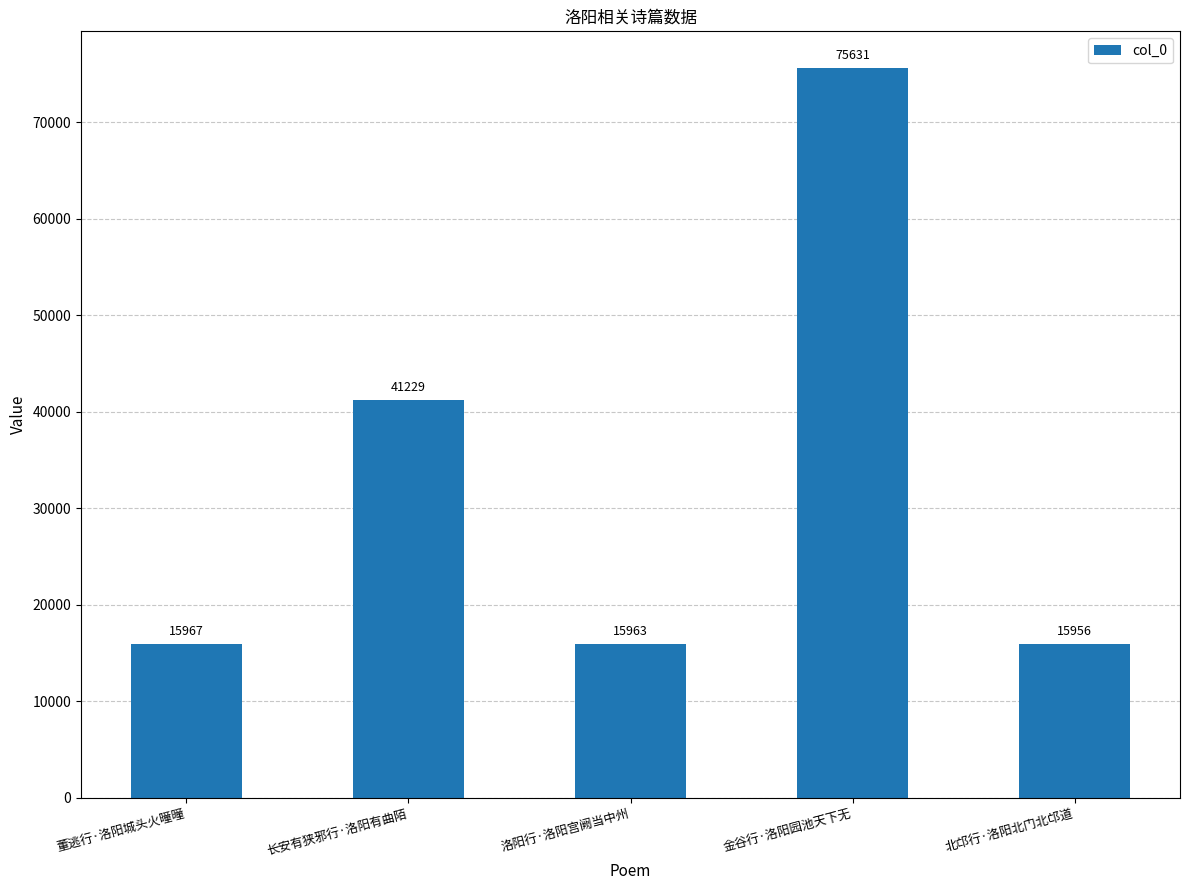

List the labels in order of value, smallest first.

北邙行·洛阳北门北邙道, 洛阳行·洛阳宫阙当中州, 董逃行·洛阳城头火曈曈, 长安有狭邪行·洛阳有曲陌, 金谷行·洛阳园池天下无